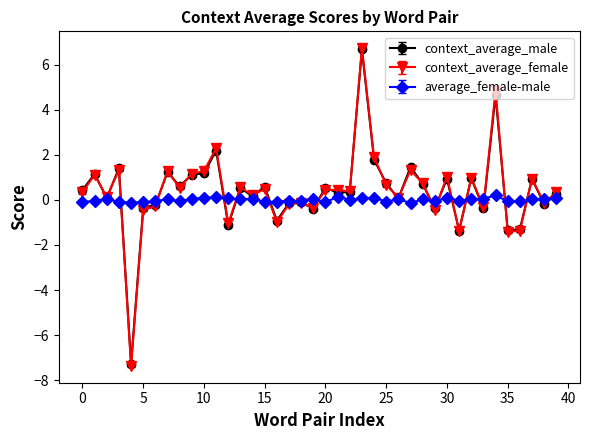

True or false: context_average_female has more than 0 interior local peaks.

True